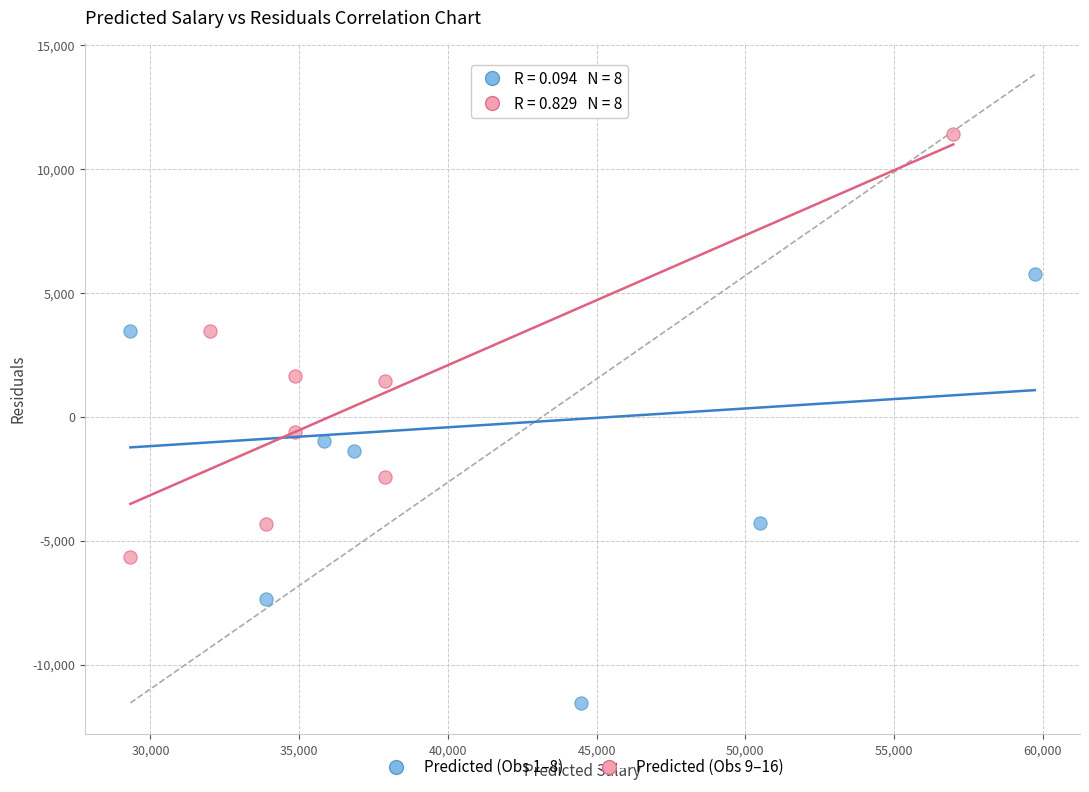

Which series has the widest spread of Y values?

Predicted (Obs 1–8)